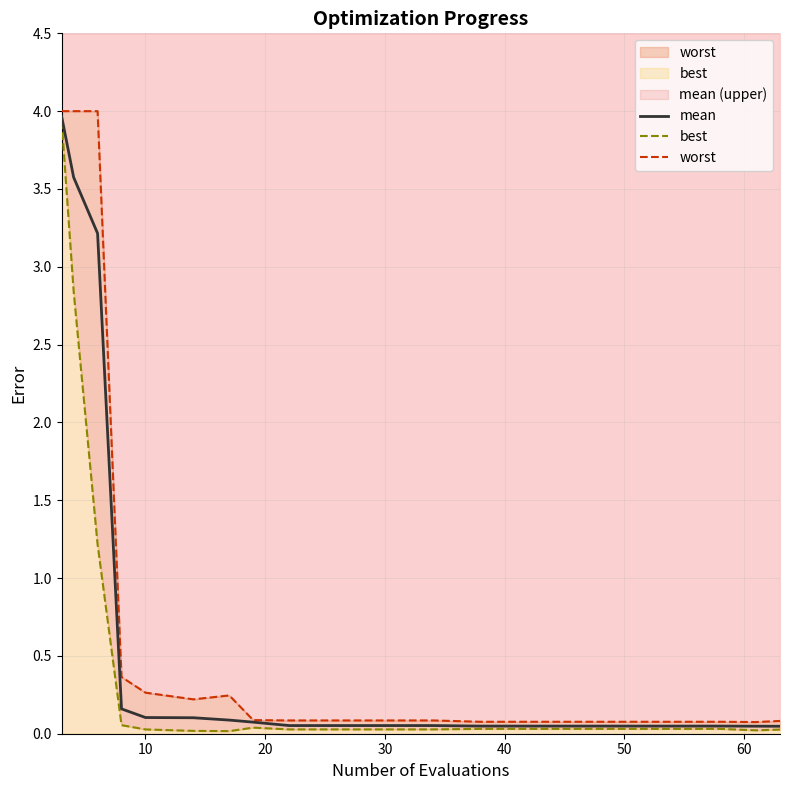

True or false: worst has more than 1 interior local peaks.

False